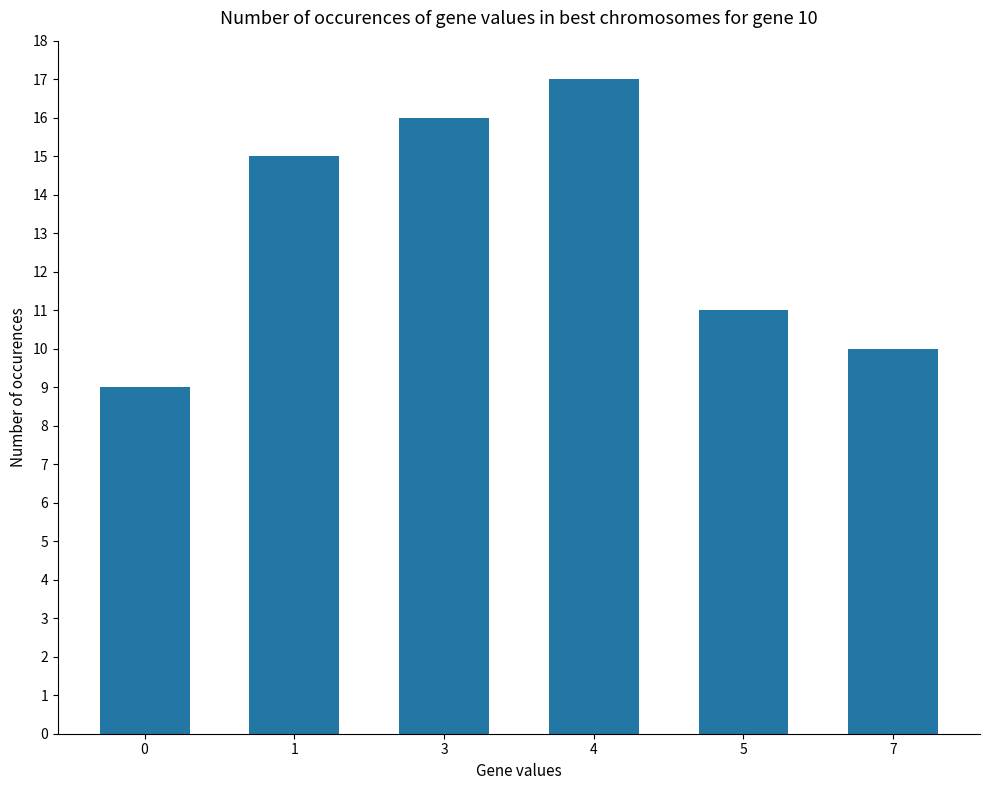

Rank the categories by value from lowest to highest.

0, 7, 5, 1, 3, 4